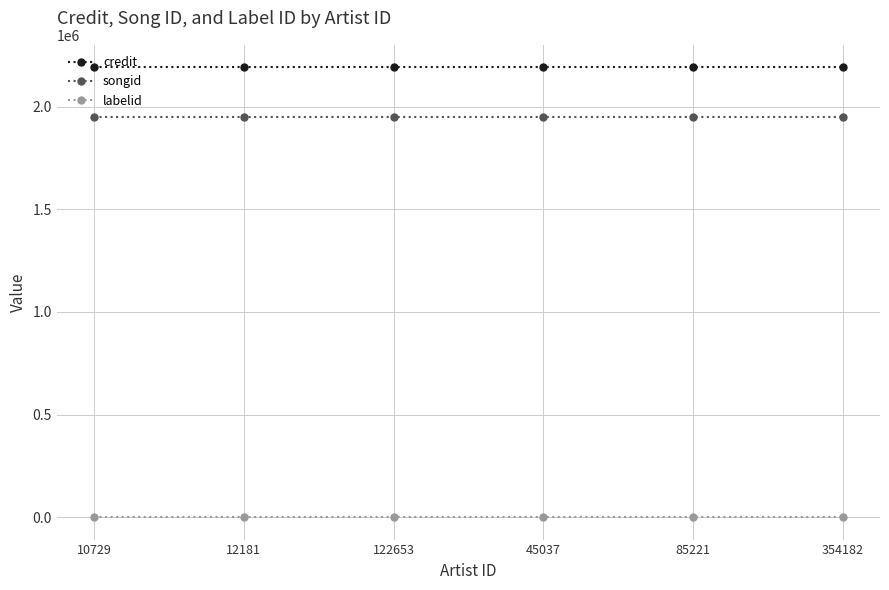

Reading left to right, extract all data points from this chart.

credit: 2192206	2192206	2192206	2192206	2192206	2192206
songid: 1952055	1952055	1952055	1952055	1952055	1952055
labelid: 635	635	635	635	635	635